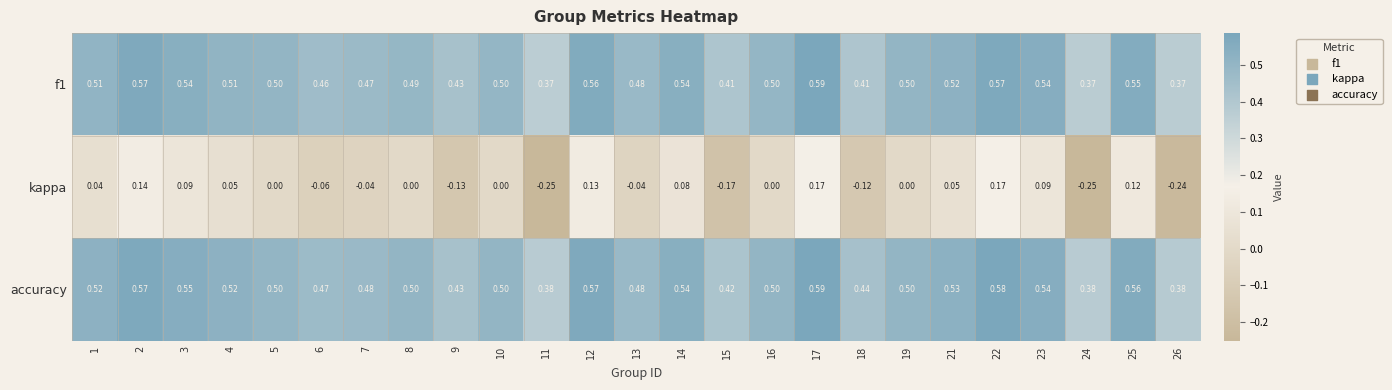

Is the value of kappa at 13 greater than the value of f1 at 22?

No